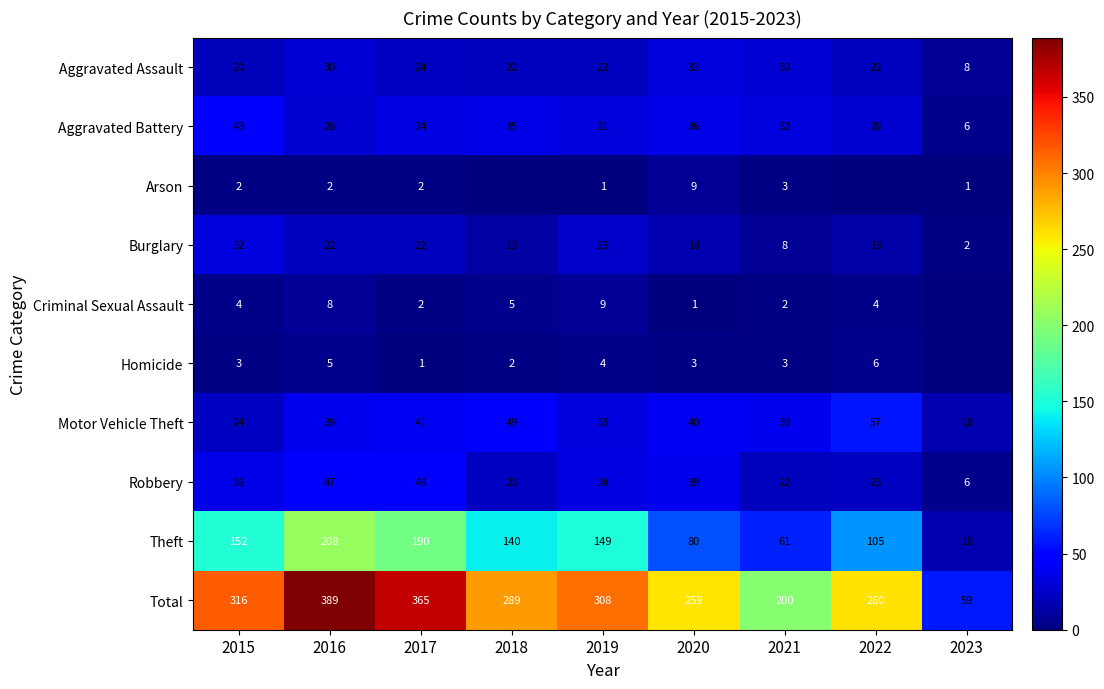

At which label does Robbery reach its peak?

2017